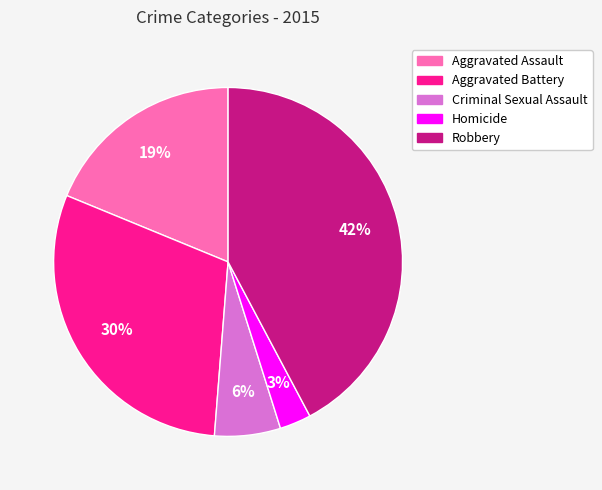

Which slice is the smallest?

Homicide